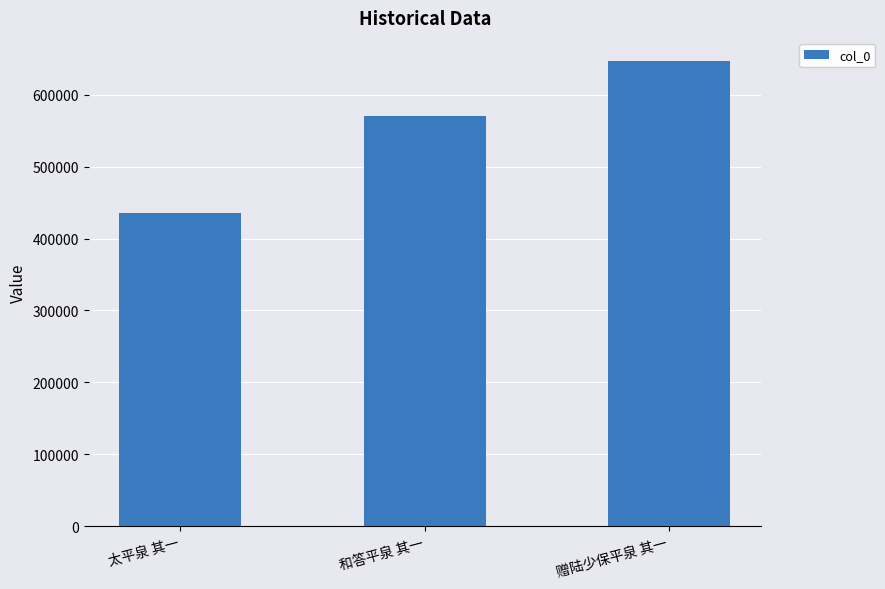

Count the number of data series in this chart.

1